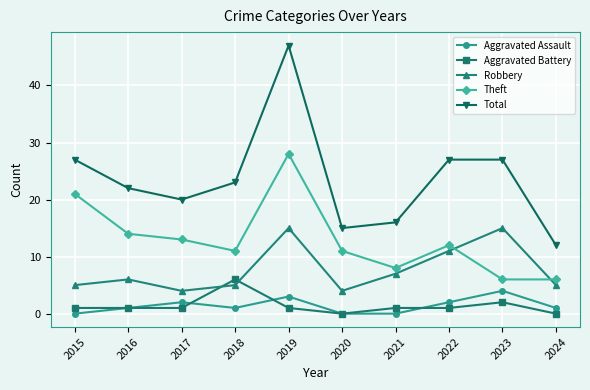

What is the sum of the Aggravated Assault values at 2020 and 2023?

4